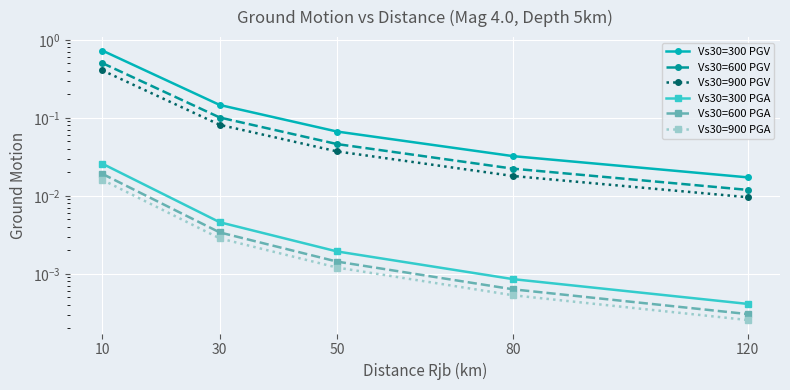

What is the maximum value for Vs30=300 PGV?

0.7